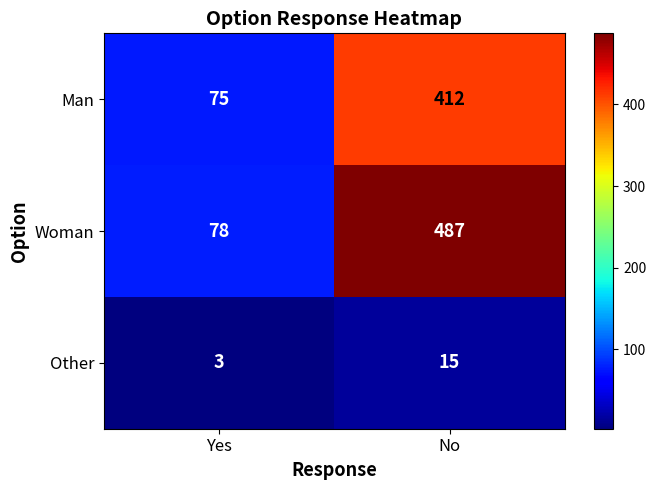

Reading left to right, extract all data points from this chart.

Man: 75	412
Woman: 78	487
Other: 3	15